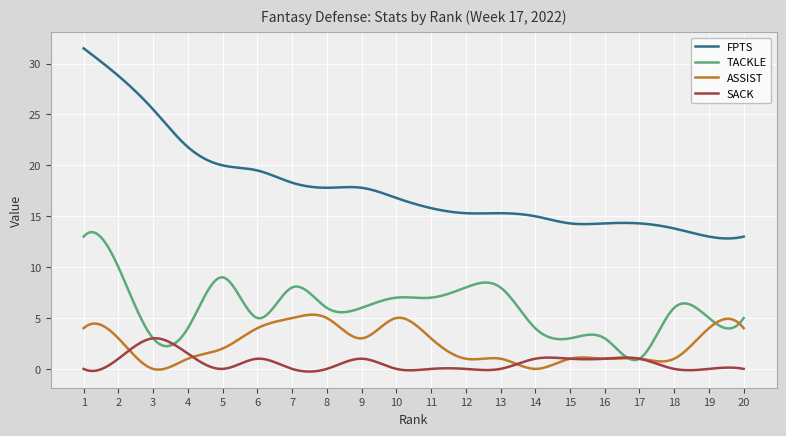

True or false: FPTS and TACKLE intersect in this chart.

False